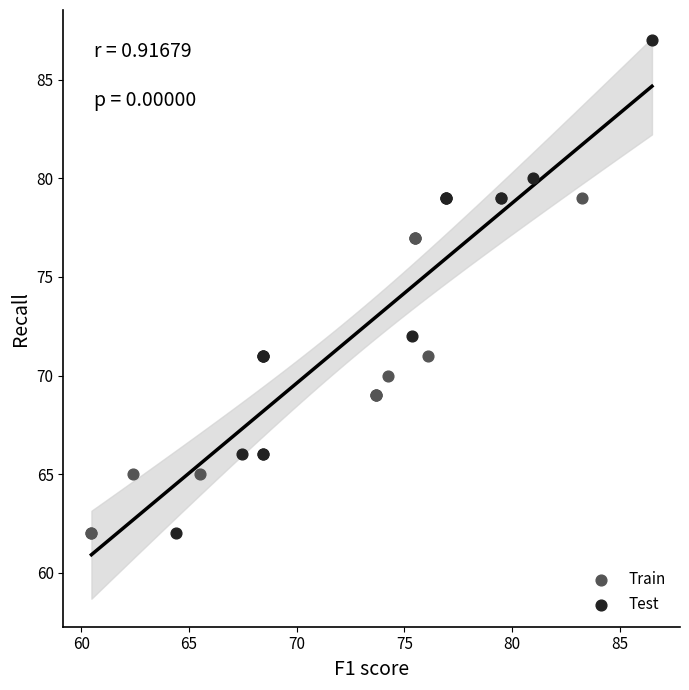

What are all the series names shown in the legend?

Train, Test